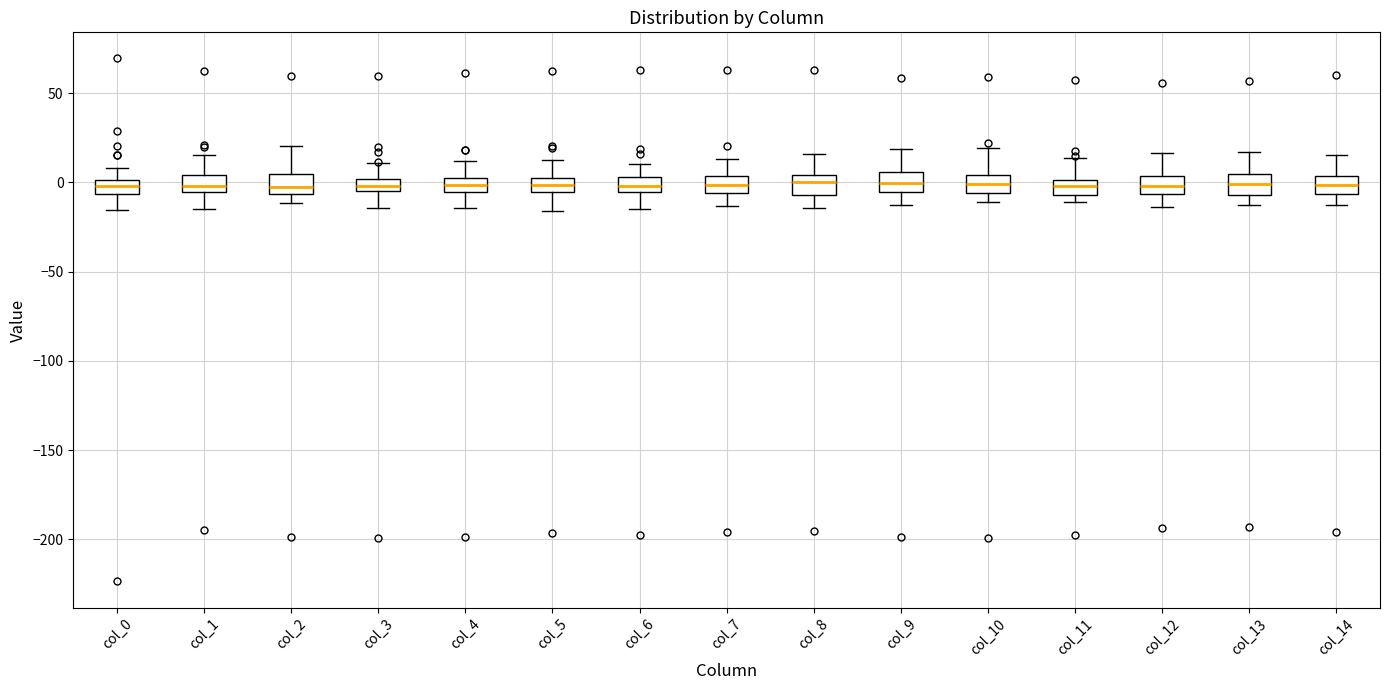

Where does the upper whisker of the box for col_13 end on the y-axis? The values are not printed on the chart, so give them approximately, as read against the axis.

15